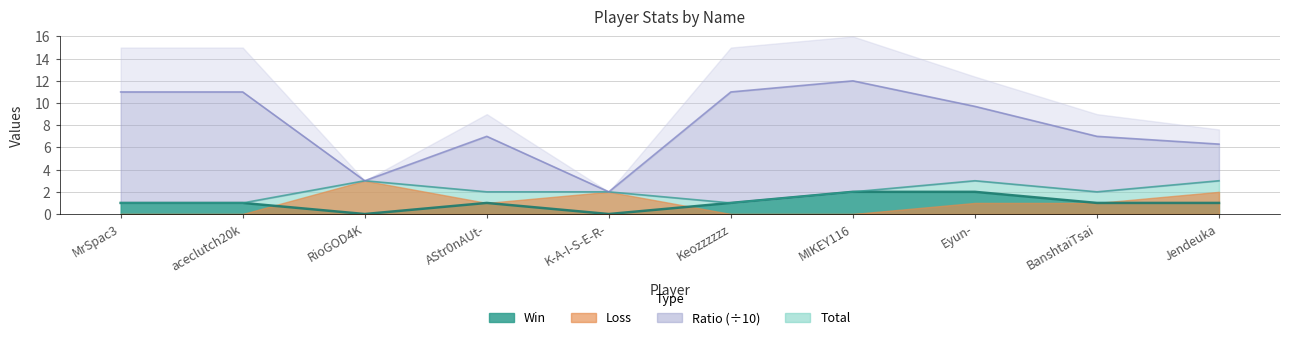

What is the difference between the second highest and minimum values in the Win series?

2.0